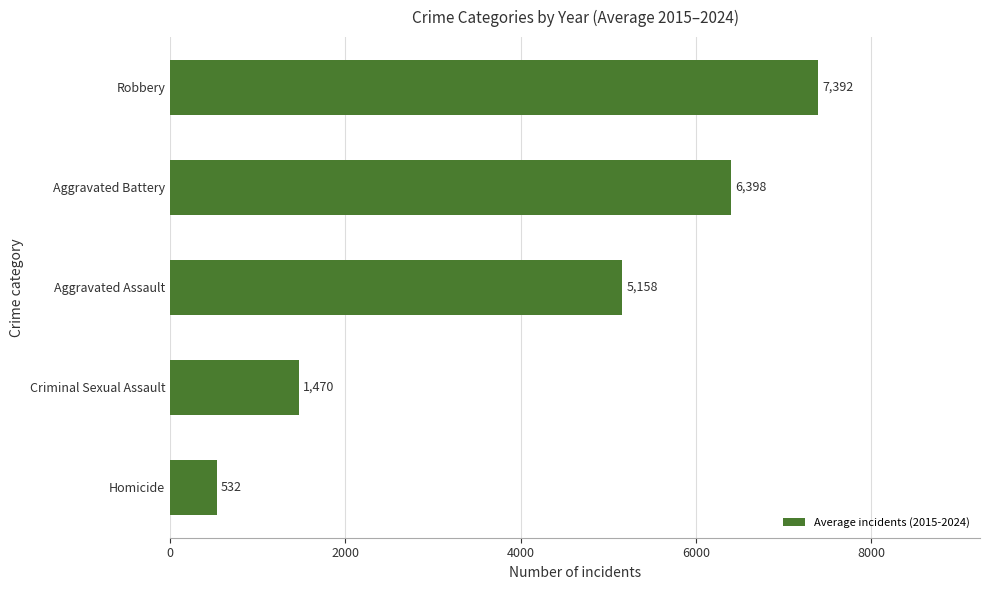

Does the chart contain stacked bars?

No